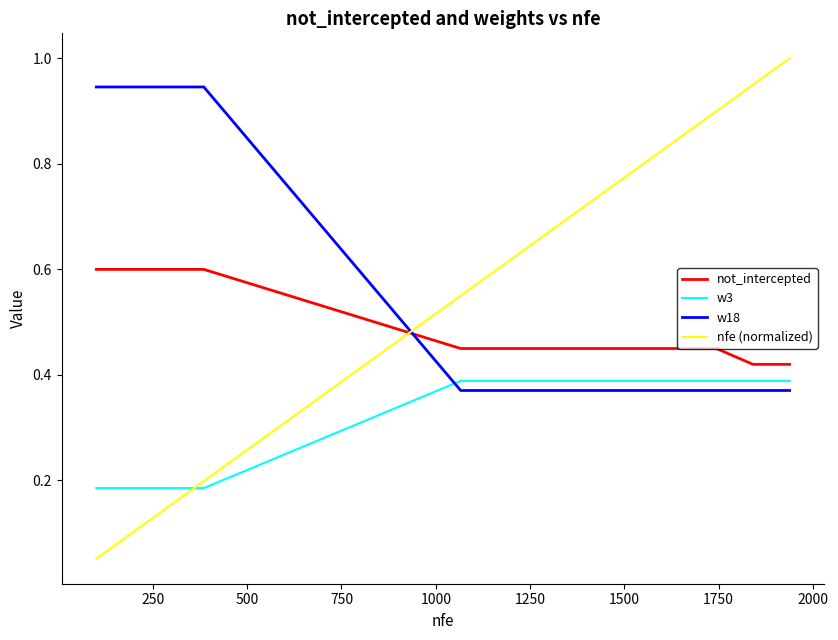

What is the maximum value for nfe (normalized)?

1.0